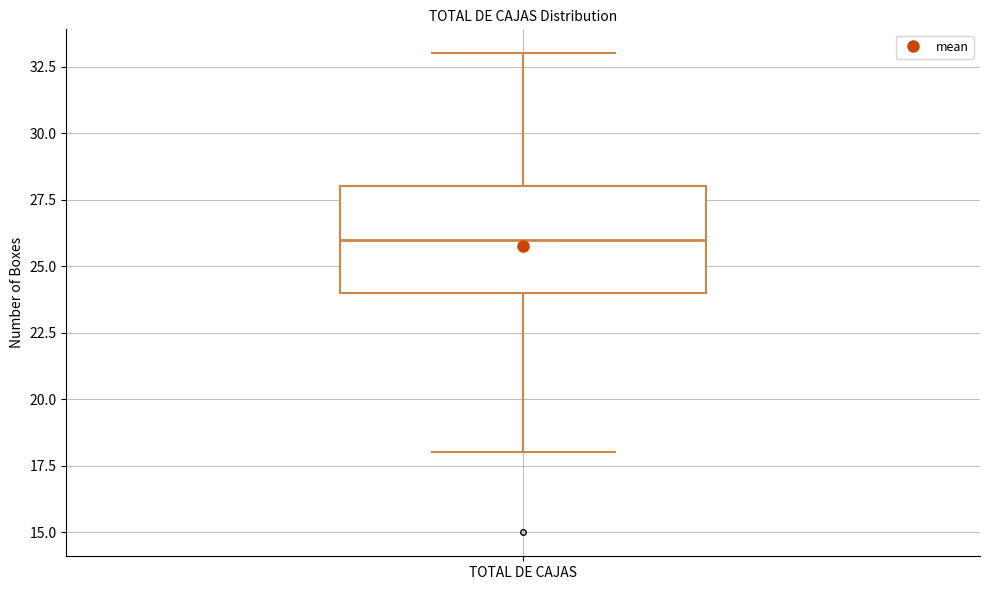

Transcribe this box plot: give where the median line is, the range the box spans, and where the two whiskers end, as read against the y-axis. The values are not printed on the chart, so give them approximately, as read against the axis.

median 26, box 24 to 28, whiskers 18 to 33